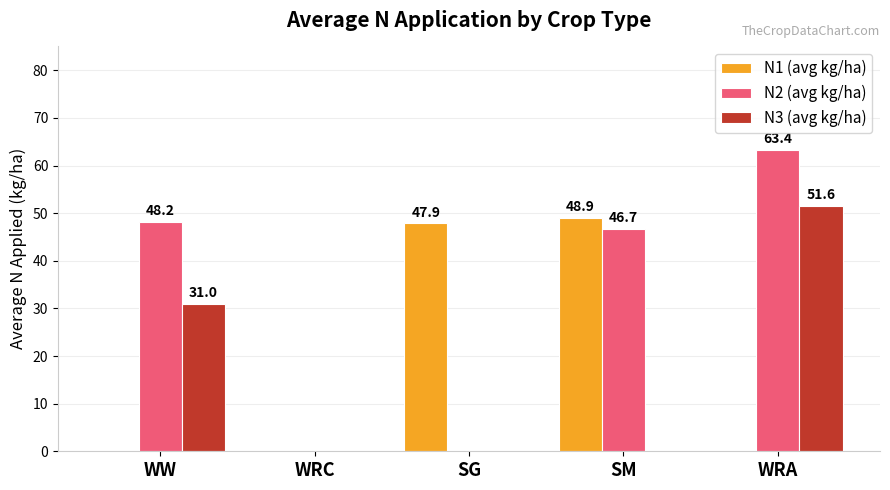

What is the average value of the N3 (avg kg/ha) series?

16.5